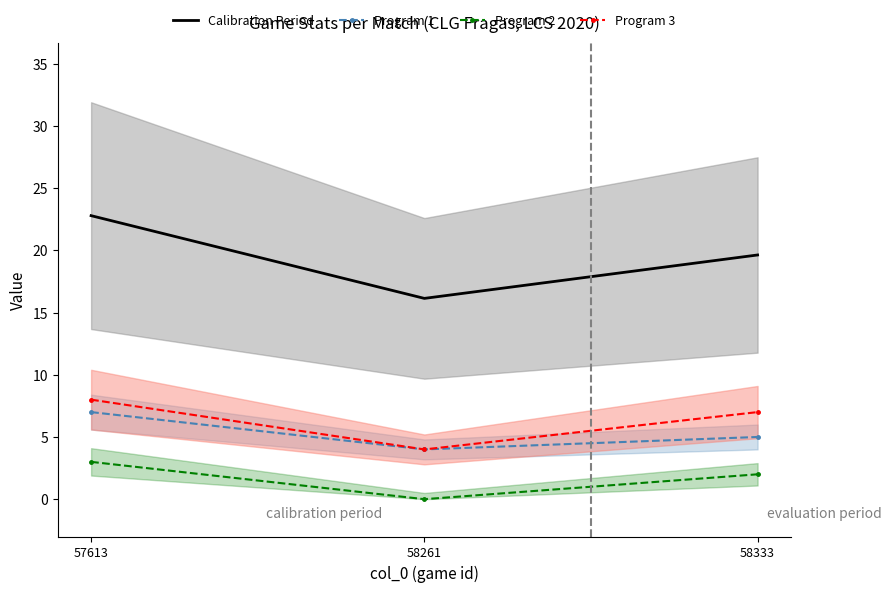

What is the maximum value for Program 1?

7.0